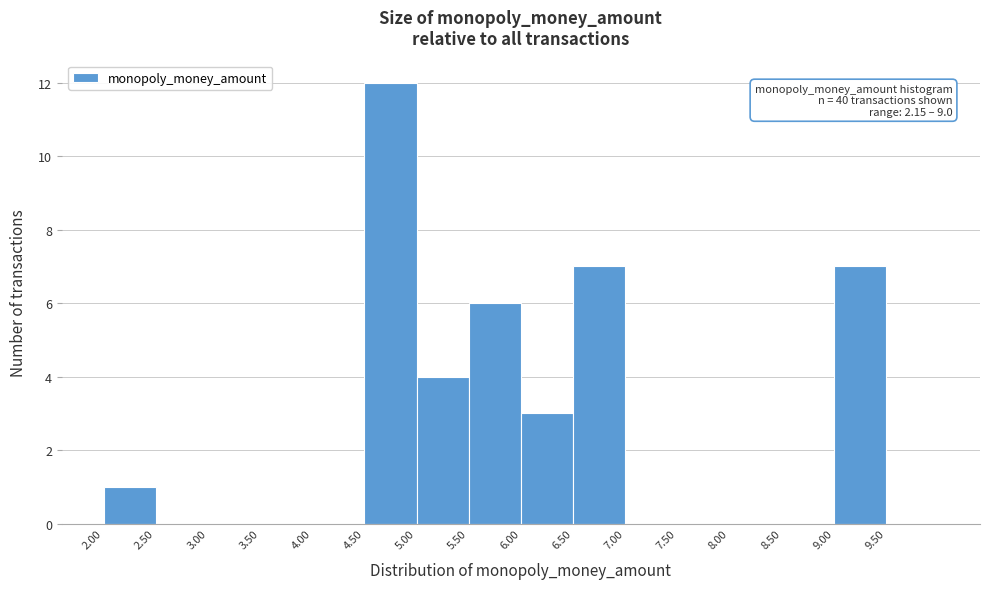

Which range on the x-axis has the tallest bar?

4.5 to 5.0